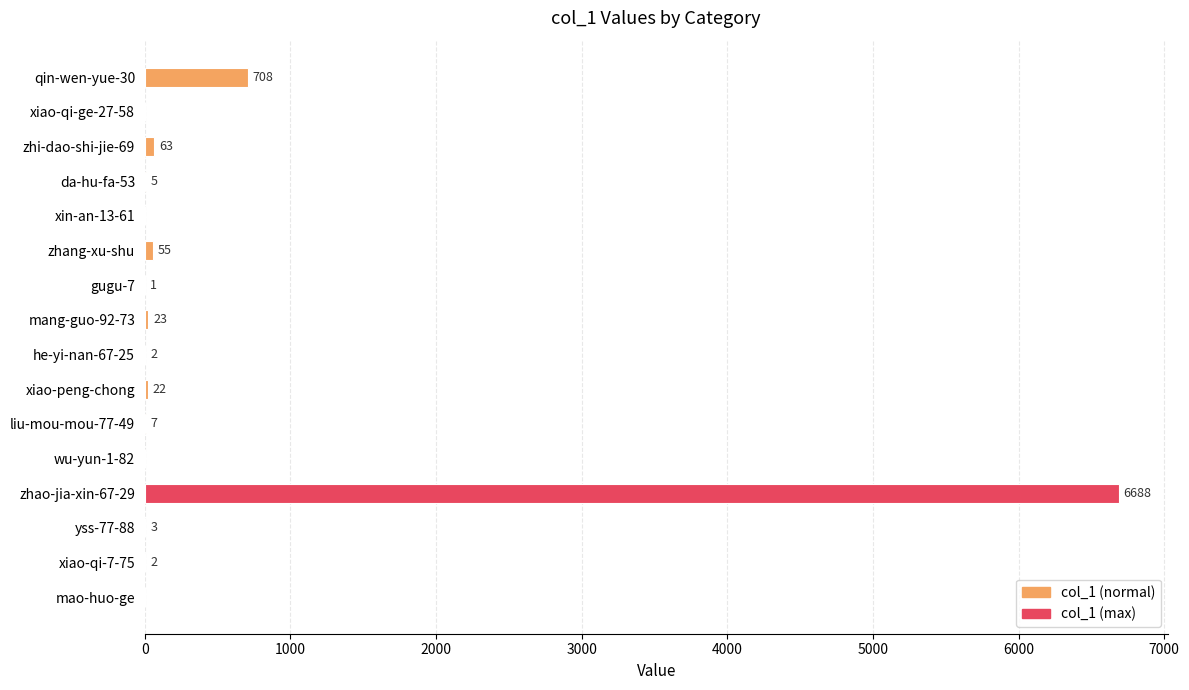

Are the bars horizontal?

Yes